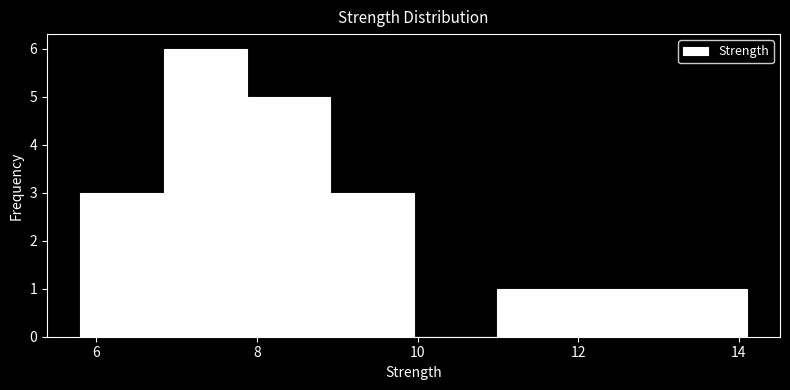

How tall is the bar that spans 5.8 to 6.8 on the x-axis? Neither the bar edges nor the heights are printed on the chart, so give them approximately, as read against the axes.

3